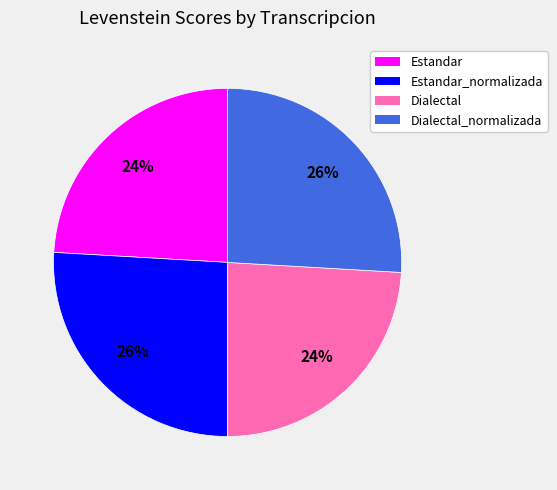

To the nearest percent, what is the combined percentage of Dialectal and Estandar?

48%